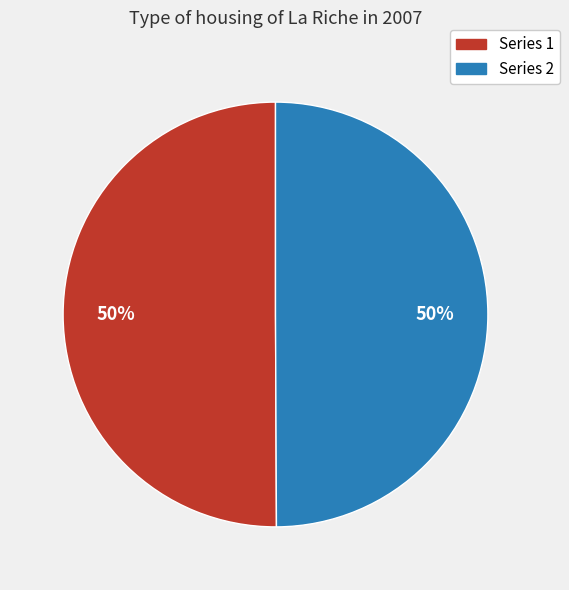

To the nearest percent, what is the average slice percentage?

50%